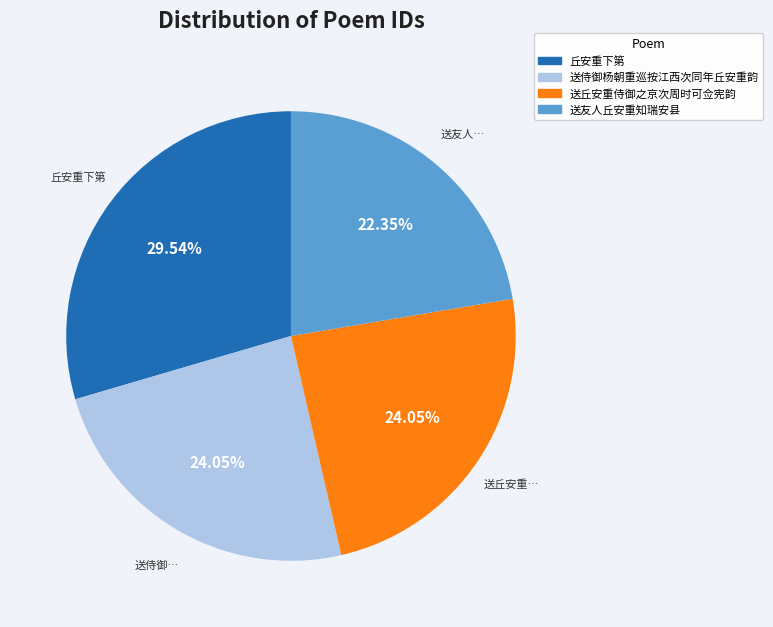

To the nearest percent, what is the difference between the largest and smallest slice percentages?

7%